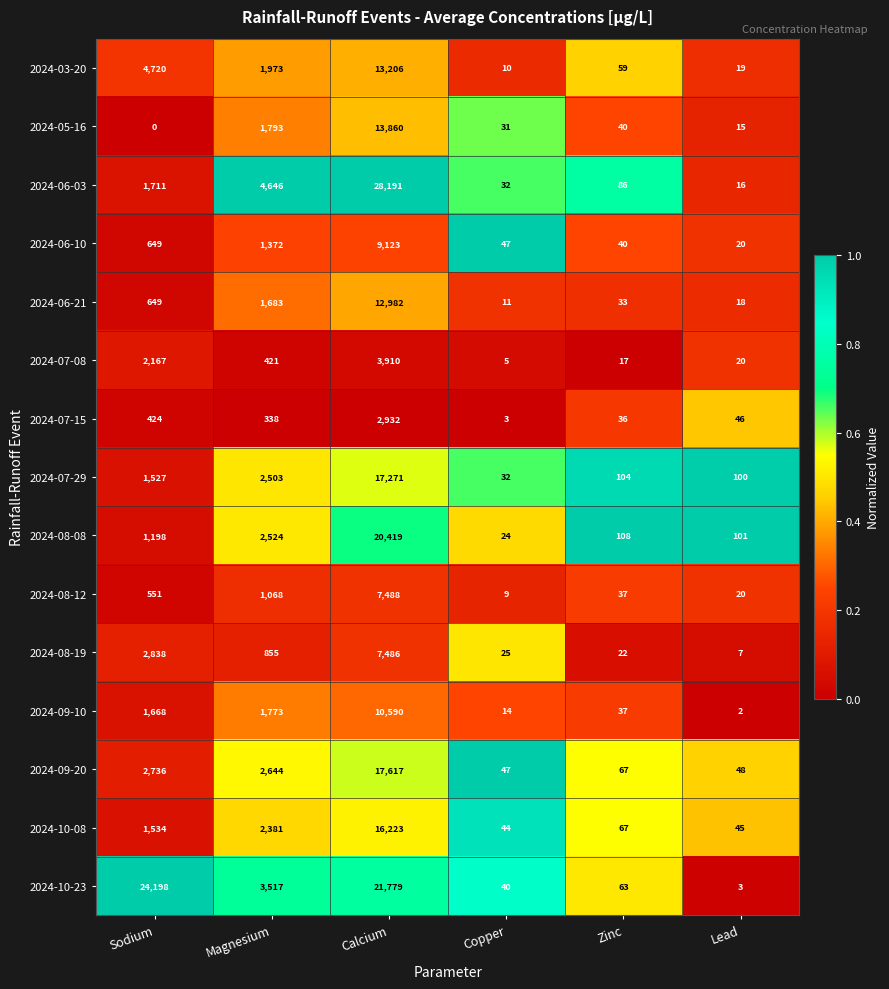

Which series has the largest total across all categories?

2024-10-23